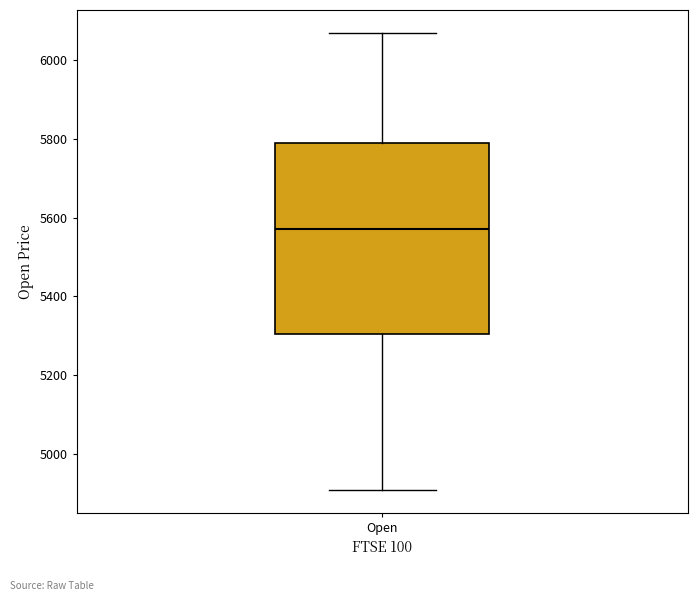

Read this box plot against the y-axis: the position of the median line, the range covered by the box, and the ends of both whiskers. The values are not printed on the chart, so give them approximately, as read against the axis.

median 5580, box 5300 to 5800, whiskers 4900 to 6060